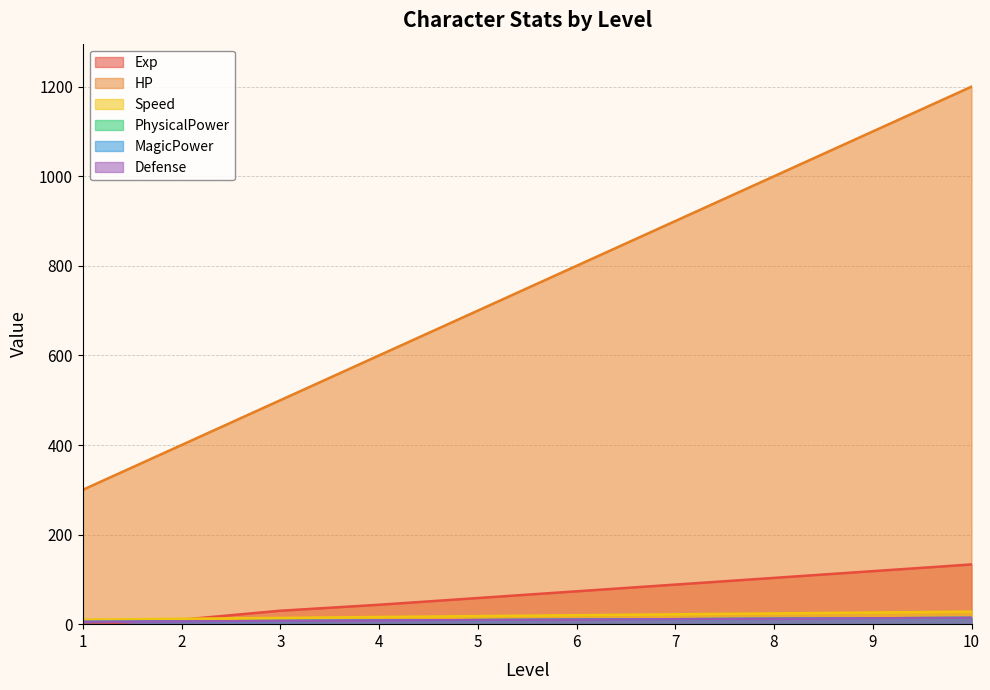

What are all the series names shown in the legend?

Exp, HP, Speed, PhysicalPower, MagicPower, Defense